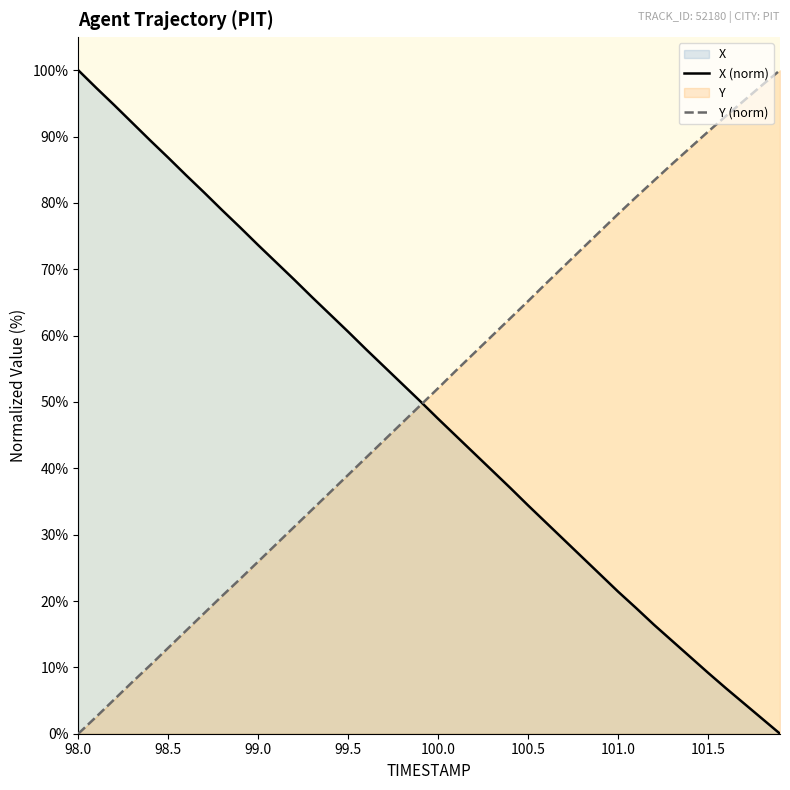

At which label does X (norm) reach its peak?

98.0